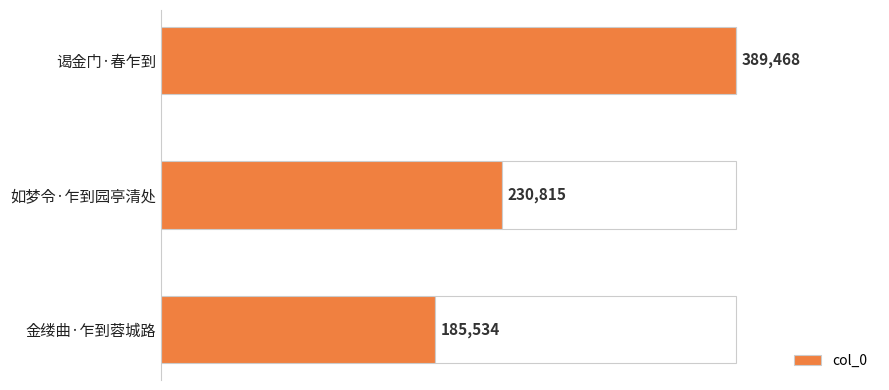

Where is col_0 nearest to the value 287501?

如梦令·乍到园亭清处